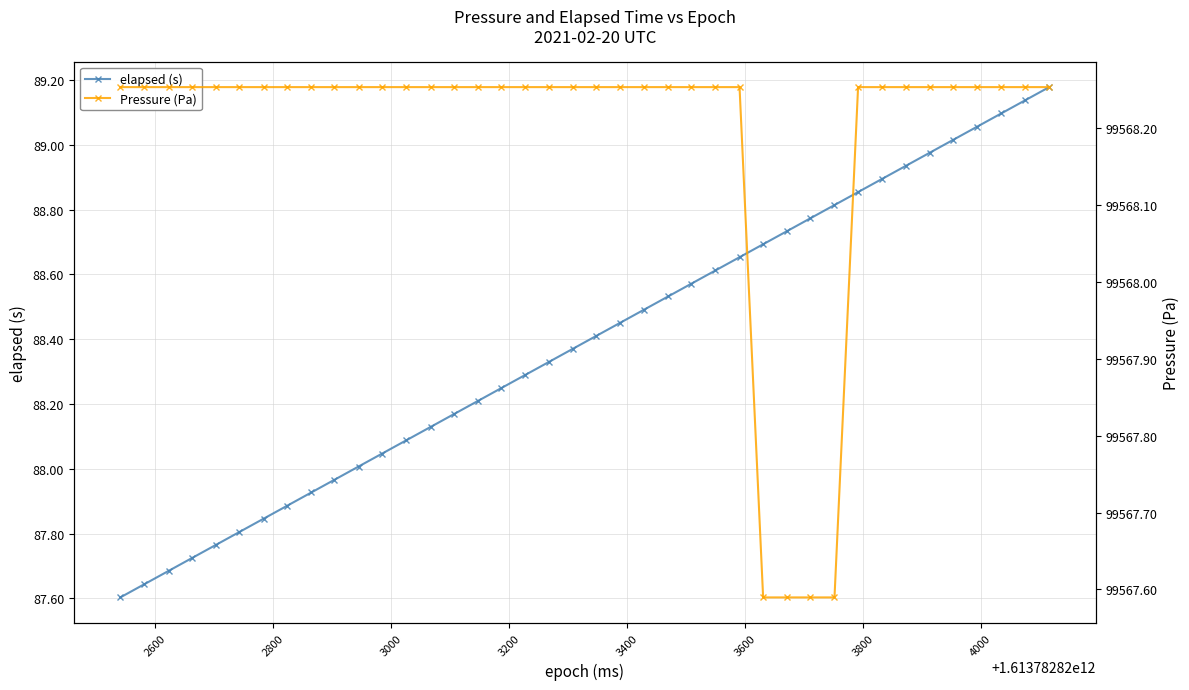

What are all the series names shown in the legend?

elapsed (s), Pressure (Pa)